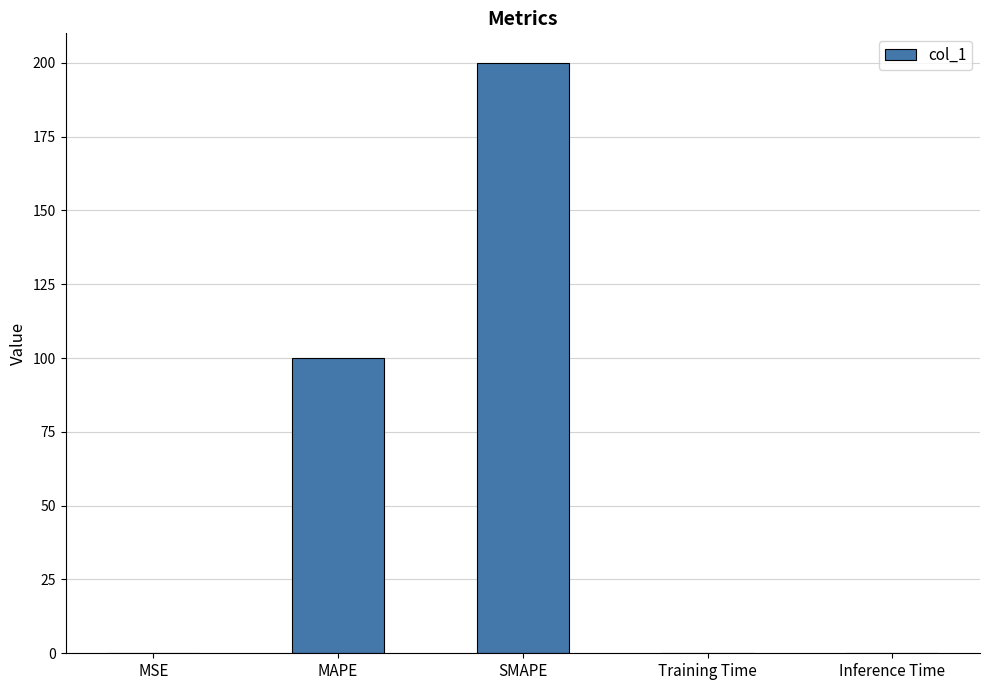

Are the bars horizontal?

No